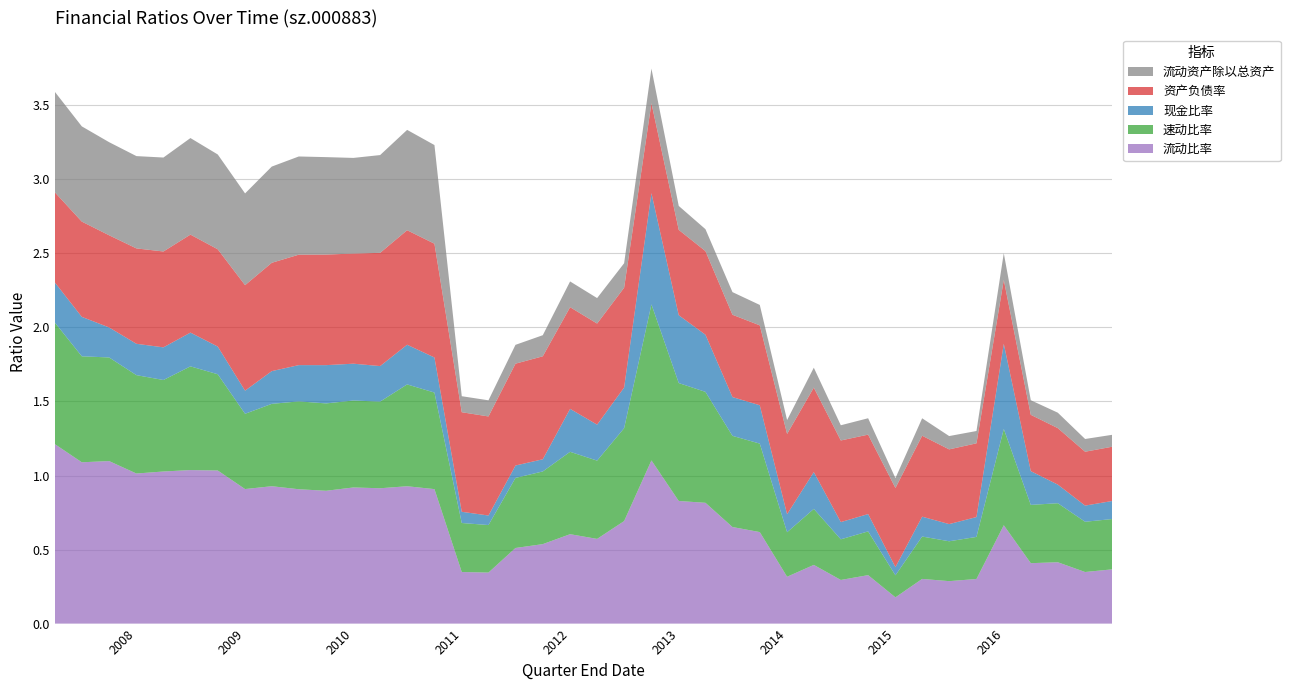

Reading right to left, extract all data points from this chart.

流动比率: 2016-12-31=0.4	2016-09-30=0.3	2016-06-30=0.4	2016-03-31=0.4	2015-12-31=0.7	2015-09-30=0.3	2015-06-30=0.3	2015-03-31=0.3	2014-12-31=0.2	2014-09-30=0.3	2014-06-30=0.3	2014-03-31=0.4	2013-12-31=0.3	2013-09-30=0.6	2013-06-30=0.7	2013-03-31=0.8	2012-12-31=0.8	2012-09-30=1.1	2012-06-30=0.7	2012-03-31=0.6	2011-12-31=0.6	2011-09-30=0.5	2011-06-30=0.5	2011-03-31=0.3	2010-12-31=0.3	2010-09-30=0.9	2010-06-30=0.9	2010-03-31=0.9	2009-12-31=0.9	2009-09-30=0.9	2009-06-30=0.9	2009-03-31=0.9	2008-12-31=0.9	2008-09-30=1.0	2008-06-30=1.0	2008-03-31=1.0	2007-12-31=1.0	2007-09-30=1.1	2007-06-30=1.1	2007-03-31=1.2
速动比率: 2016-12-31=0.3	2016-09-30=0.3	2016-06-30=0.4	2016-03-31=0.4	2015-12-31=0.7	2015-09-30=0.3	2015-06-30=0.3	2015-03-31=0.3	2014-12-31=0.1	2014-09-30=0.3	2014-06-30=0.3	2014-03-31=0.4	2013-12-31=0.3	2013-09-30=0.6	2013-06-30=0.6	2013-03-31=0.7	2012-12-31=0.8	2012-09-30=1.1	2012-06-30=0.6	2012-03-31=0.5	2011-12-31=0.6	2011-09-30=0.5	2011-06-30=0.5	2011-03-31=0.3	2010-12-31=0.3	2010-09-30=0.7	2010-06-30=0.7	2010-03-31=0.6	2009-12-31=0.6	2009-09-30=0.6	2009-06-30=0.6	2009-03-31=0.6	2008-12-31=0.5	2008-09-30=0.7	2008-06-30=0.7	2008-03-31=0.6	2007-12-31=0.7	2007-09-30=0.7	2007-06-30=0.7	2007-03-31=0.8
现金比率: 2016-12-31=0.1	2016-09-30=0.1	2016-06-30=0.1	2016-03-31=0.2	2015-12-31=0.6	2015-09-30=0.1	2015-06-30=0.1	2015-03-31=0.1	2014-12-31=0.1	2014-09-30=0.1	2014-06-30=0.1	2014-03-31=0.2	2013-12-31=0.1	2013-09-30=0.3	2013-06-30=0.3	2013-03-31=0.4	2012-12-31=0.5	2012-09-30=0.8	2012-06-30=0.3	2012-03-31=0.2	2011-12-31=0.3	2011-09-30=0.1	2011-06-30=0.1	2011-03-31=0.1	2010-12-31=0.1	2010-09-30=0.2	2010-06-30=0.3	2010-03-31=0.2	2009-12-31=0.2	2009-09-30=0.3	2009-06-30=0.2	2009-03-31=0.2	2008-12-31=0.2	2008-09-30=0.2	2008-06-30=0.2	2008-03-31=0.2	2007-12-31=0.2	2007-09-30=0.2	2007-06-30=0.3	2007-03-31=0.3
资产负债率: 2016-12-31=0.4	2016-09-30=0.4	2016-06-30=0.4	2016-03-31=0.4	2015-12-31=0.4	2015-09-30=0.5	2015-06-30=0.5	2015-03-31=0.5	2014-12-31=0.5	2014-09-30=0.5	2014-06-30=0.6	2014-03-31=0.6	2013-12-31=0.5	2013-09-30=0.5	2013-06-30=0.6	2013-03-31=0.6	2012-12-31=0.6	2012-09-30=0.6	2012-06-30=0.7	2012-03-31=0.7	2011-12-31=0.7	2011-09-30=0.7	2011-06-30=0.7	2011-03-31=0.7	2010-12-31=0.7	2010-09-30=0.8	2010-06-30=0.8	2010-03-31=0.8	2009-12-31=0.7	2009-09-30=0.7	2009-06-30=0.7	2009-03-31=0.7	2008-12-31=0.7	2008-09-30=0.7	2008-06-30=0.7	2008-03-31=0.6	2007-12-31=0.6	2007-09-30=0.6	2007-06-30=0.6	2007-03-31=0.6
流动资产除以总资产: 2016-12-31=0.1	2016-09-30=0.1	2016-06-30=0.1	2016-03-31=0.1	2015-12-31=0.2	2015-09-30=0.1	2015-06-30=0.1	2015-03-31=0.1	2014-12-31=0.1	2014-09-30=0.1	2014-06-30=0.1	2014-03-31=0.1	2013-12-31=0.1	2013-09-30=0.1	2013-06-30=0.2	2013-03-31=0.1	2012-12-31=0.2	2012-09-30=0.2	2012-06-30=0.2	2012-03-31=0.2	2011-12-31=0.2	2011-09-30=0.1	2011-06-30=0.1	2011-03-31=0.1	2010-12-31=0.1	2010-09-30=0.7	2010-06-30=0.7	2010-03-31=0.7	2009-12-31=0.6	2009-09-30=0.7	2009-06-30=0.7	2009-03-31=0.6	2008-12-31=0.6	2008-09-30=0.6	2008-06-30=0.7	2008-03-31=0.6	2007-12-31=0.6	2007-09-30=0.6	2007-06-30=0.6	2007-03-31=0.7